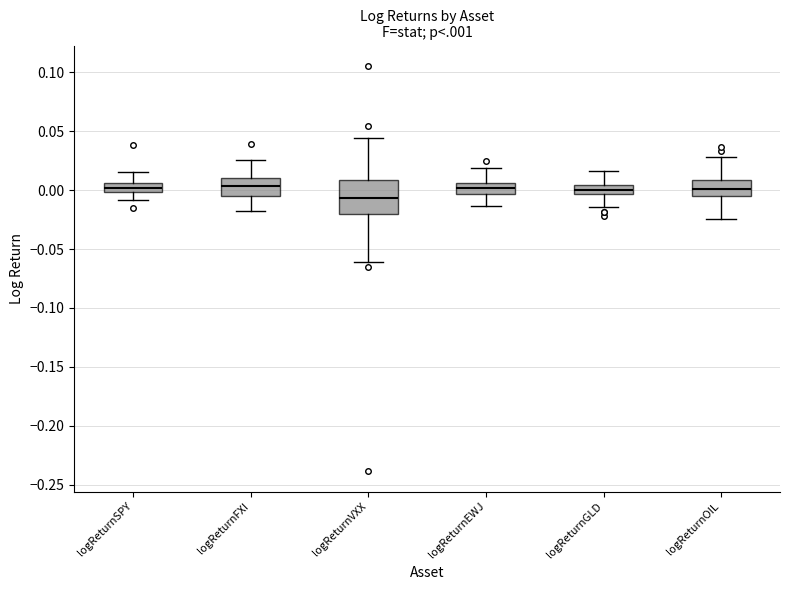

Where is the lower edge of the box for logReturnFXI on the y-axis? The values are not printed on the chart, so give them approximately, as read against the axis.

-0.005